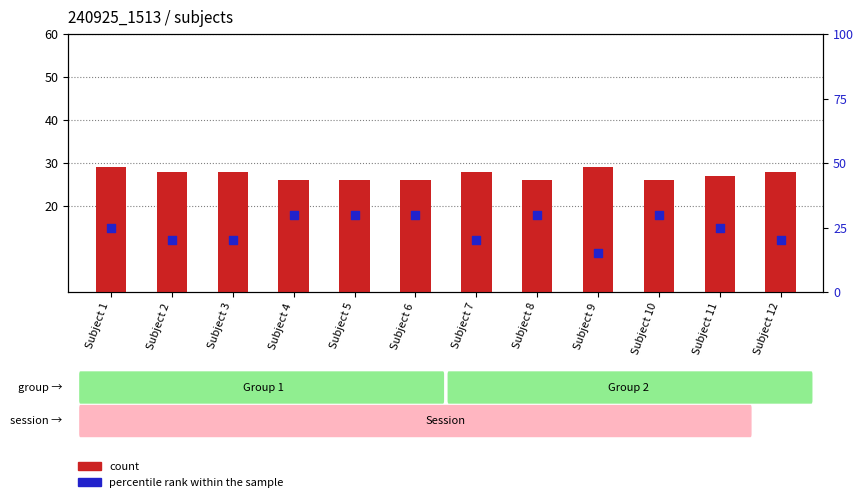

Which series reaches the minimum Y coordinate?

percentile rank within the sample